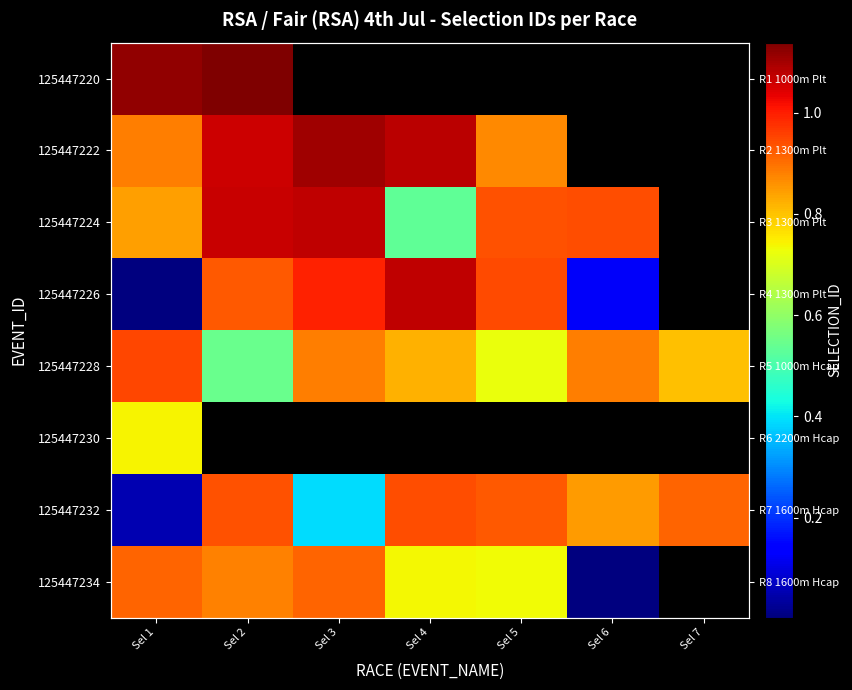

How many data points does each series have?

7